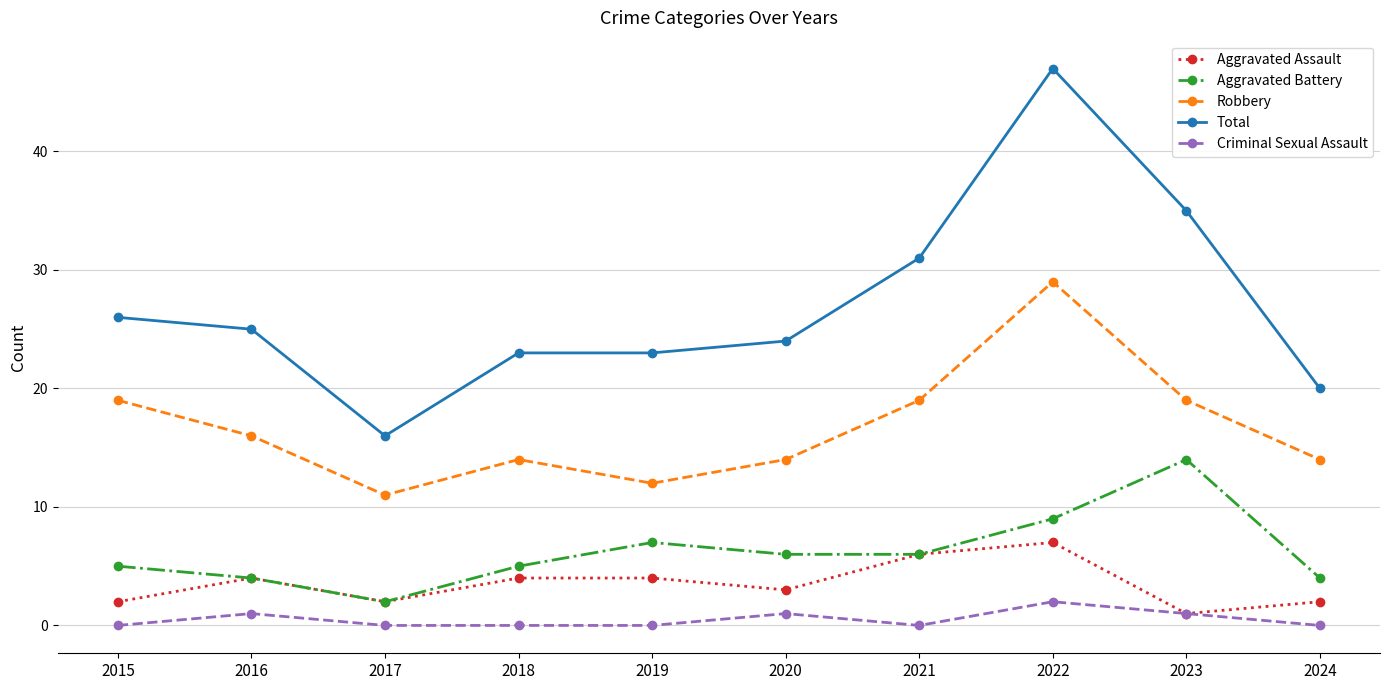

True or false: Criminal Sexual Assault and Aggravated Battery cross at least once.

False